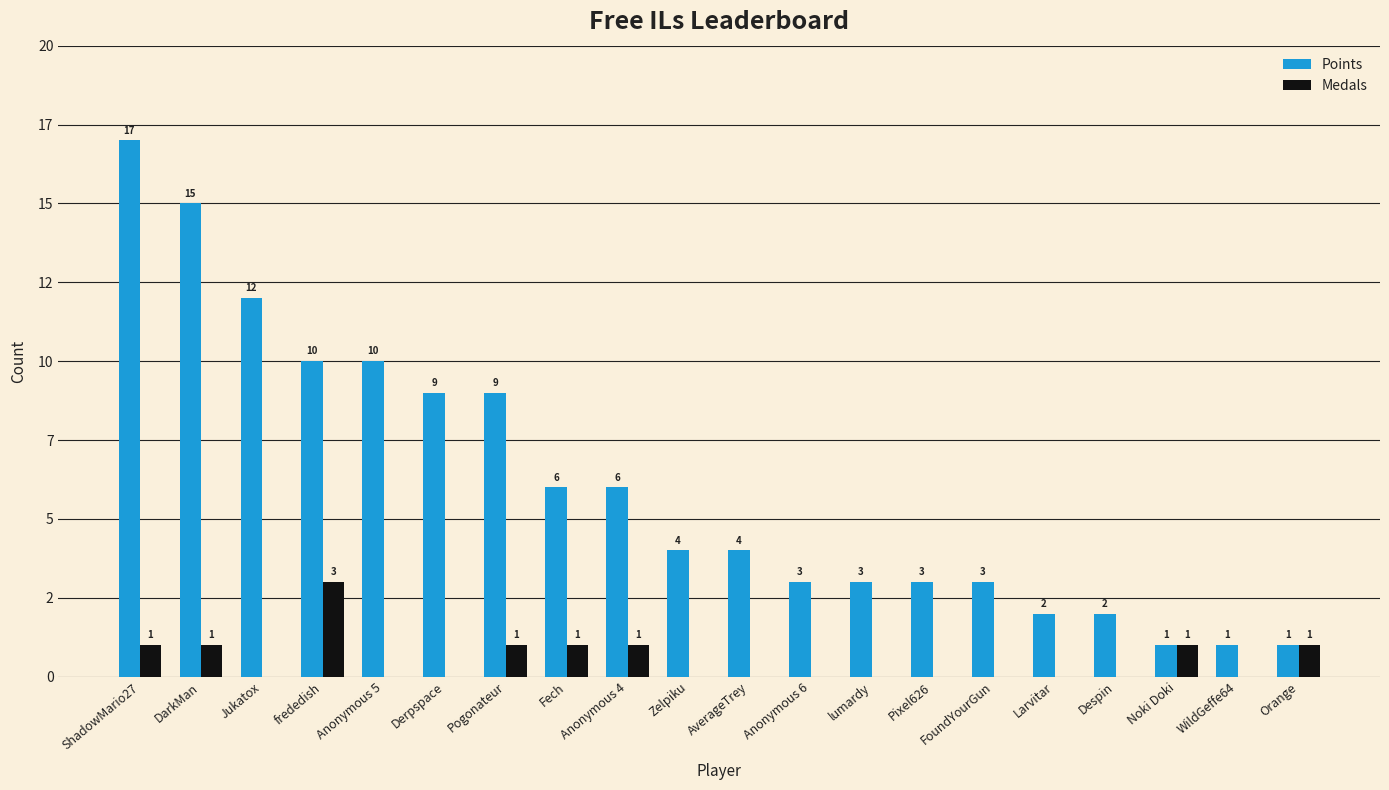

List the series in order of their peak value, highest first.

Points, Medals